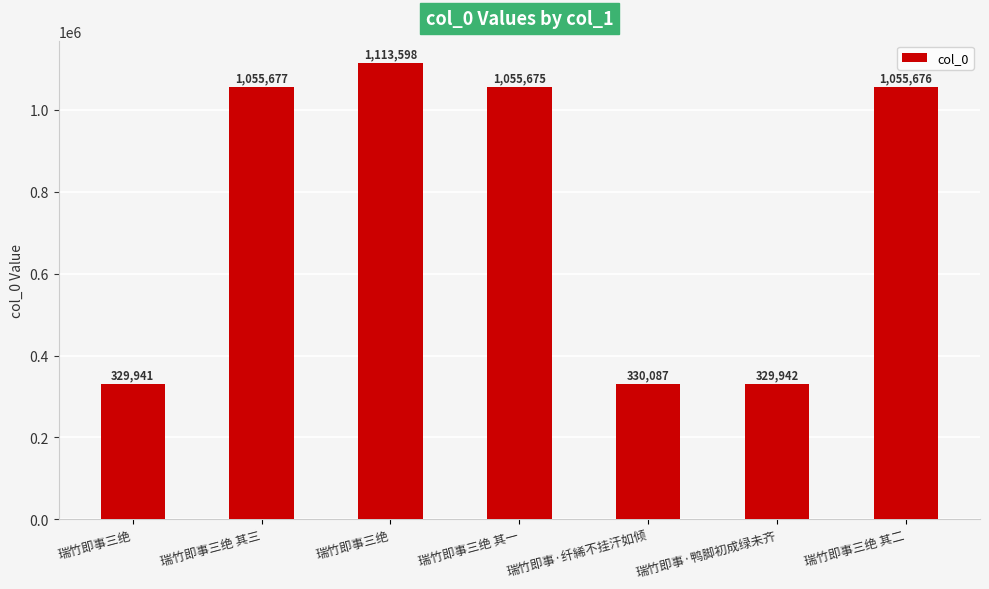

Does the chart contain any negative values?

No